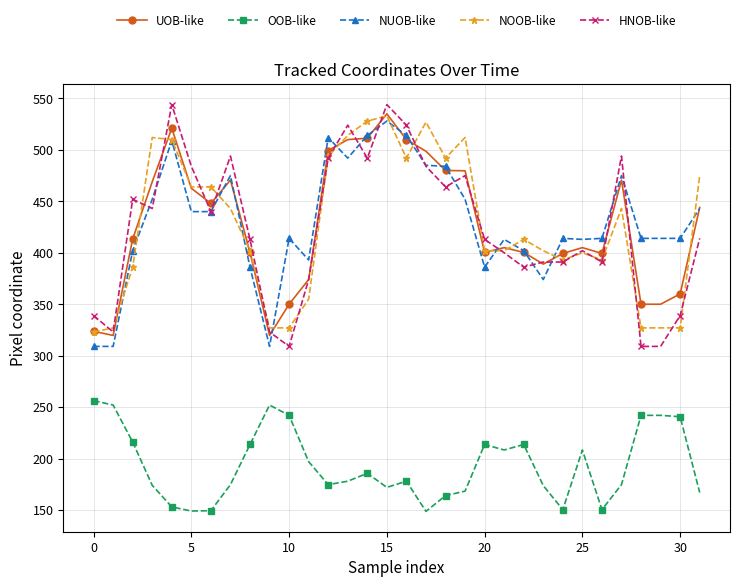

What is the maximum value shown in the chart?

544.0